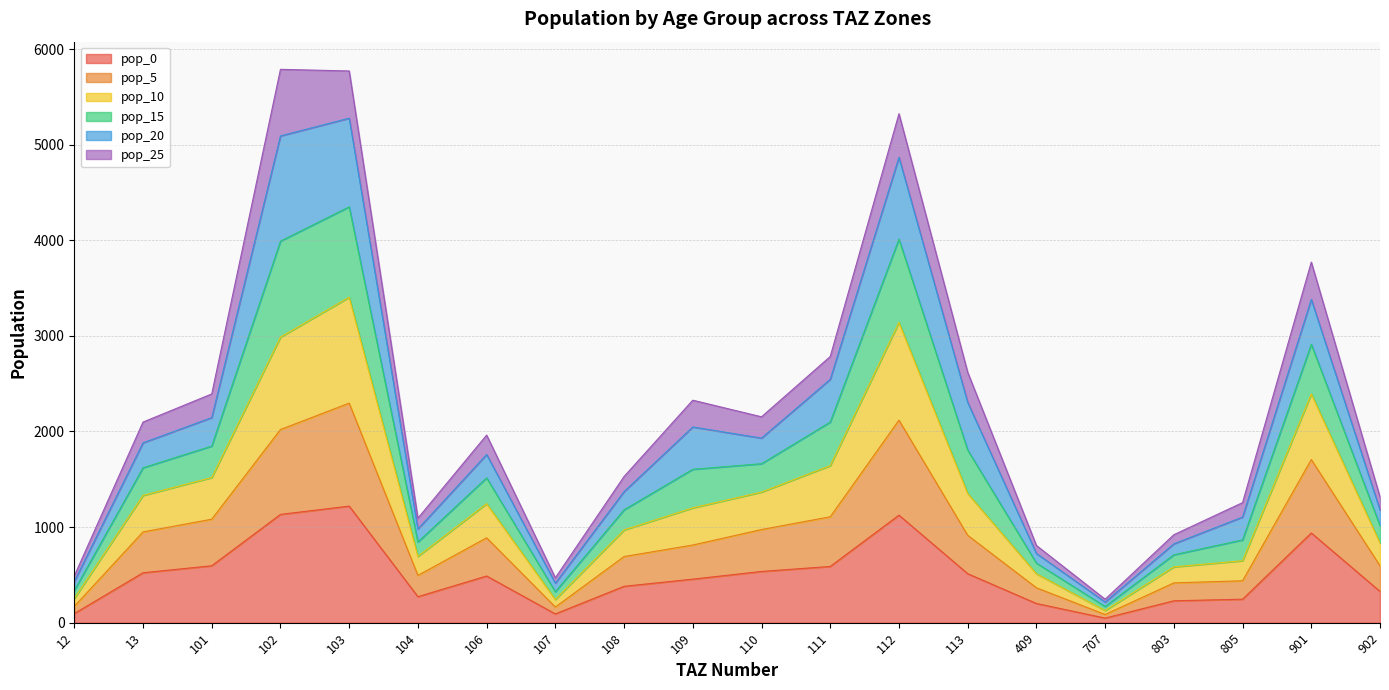

What is the maximum value for pop_0?

1219.3